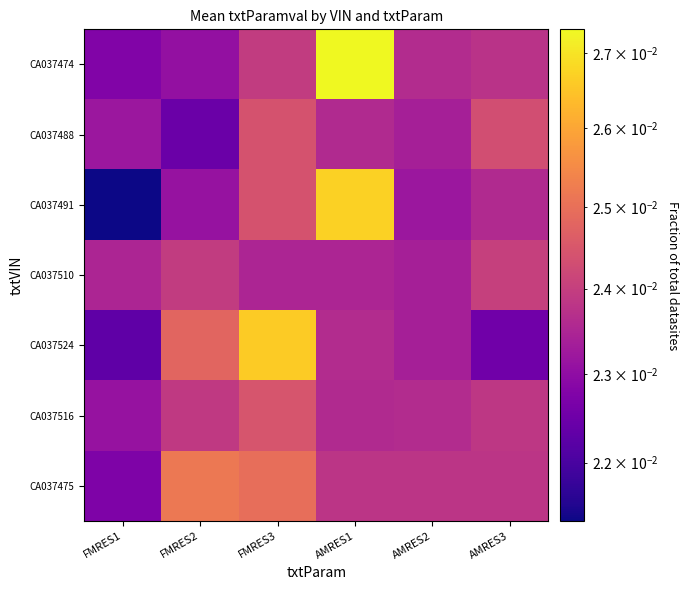

Between FMRES2 and AMRES2, which series saw the biggest shift?

CA037524